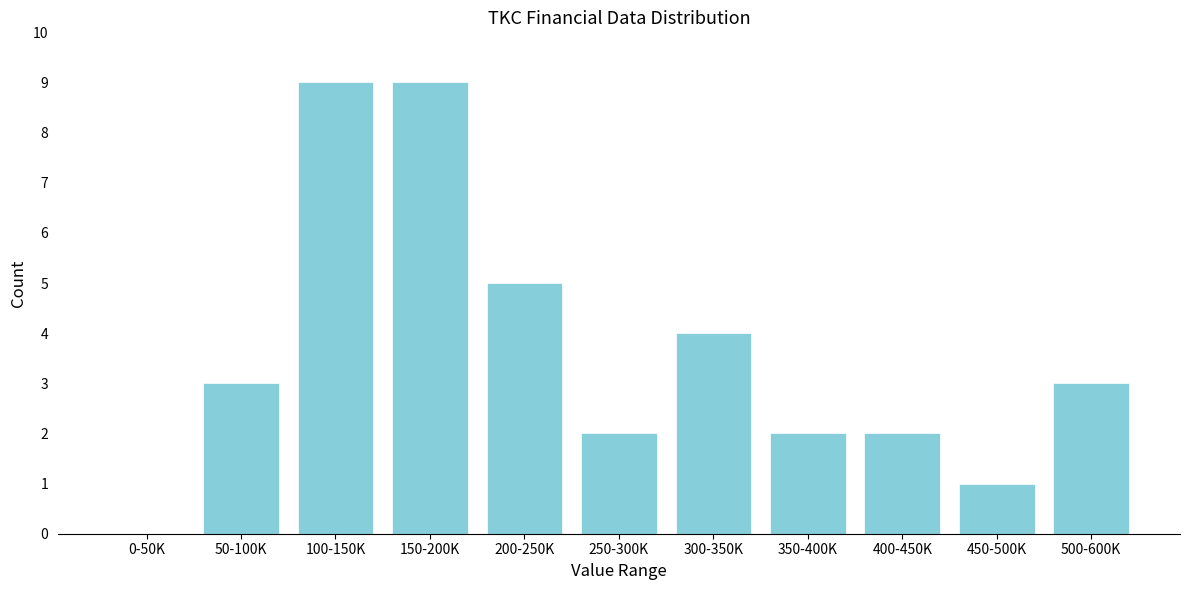

Reading right to left, what are all the values shown in this chart?

500-600K=3	450-500K=1	400-450K=2	350-400K=2	300-350K=4	250-300K=2	200-250K=5	150-200K=9	100-150K=9	50-100K=3	0-50K=0